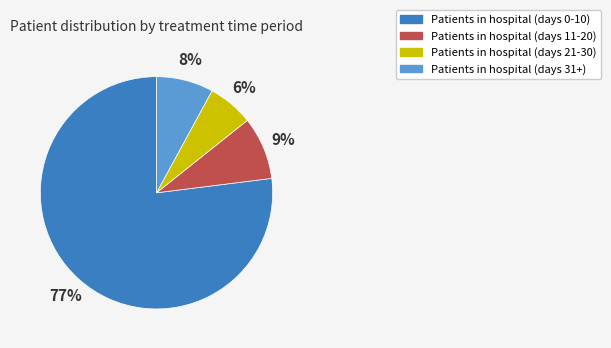

Combined, do Patients in hospital (days 31+) and Patients in hospital (days 0-10) account for over 50%?

Yes